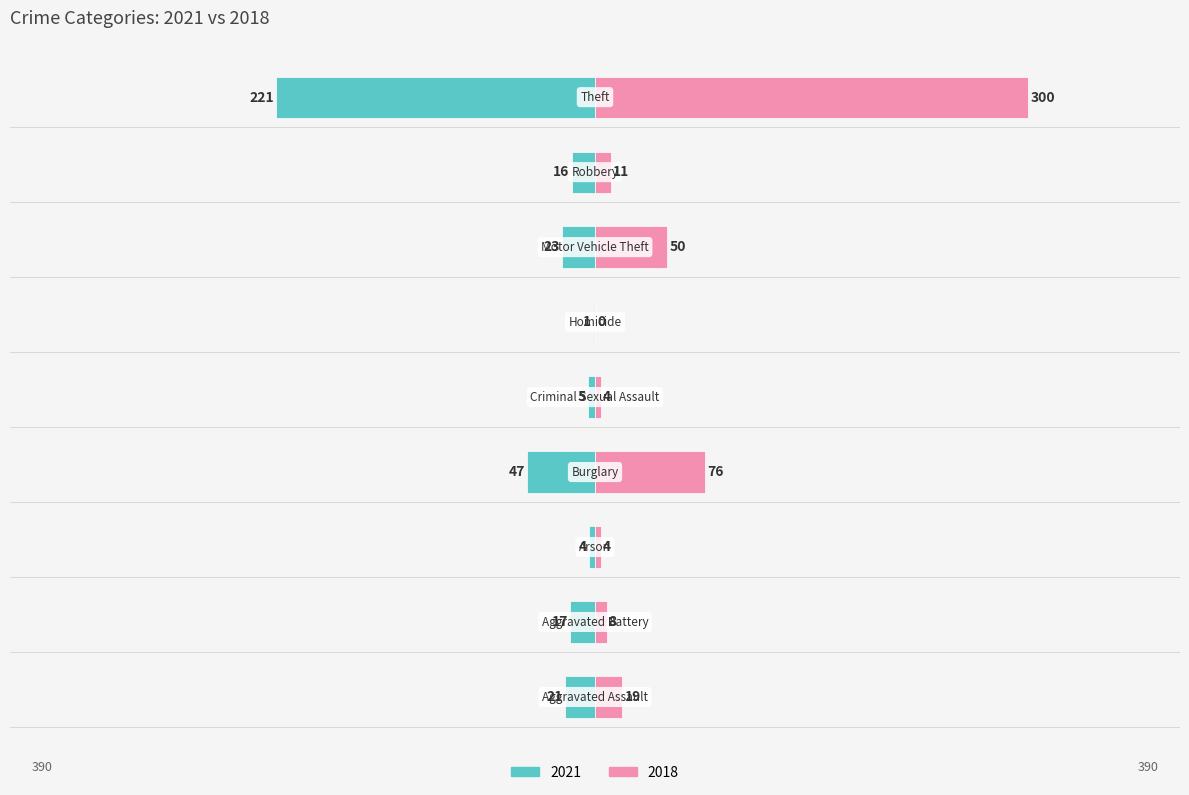

How many bars are there in total?

18